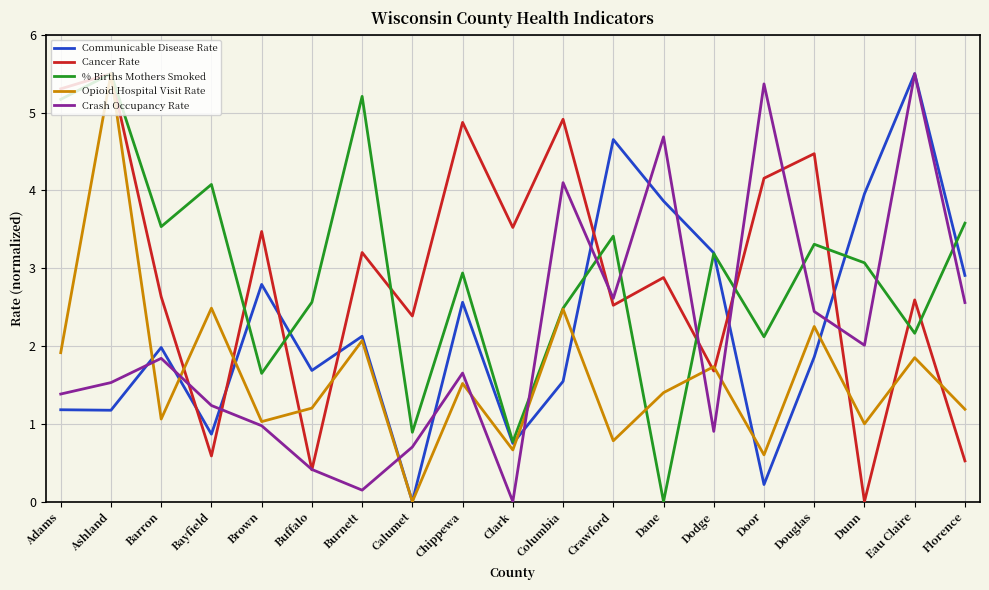

What is the difference between the maximum and minimum values in the Opioid Hospital Visit Rate series?

5.5